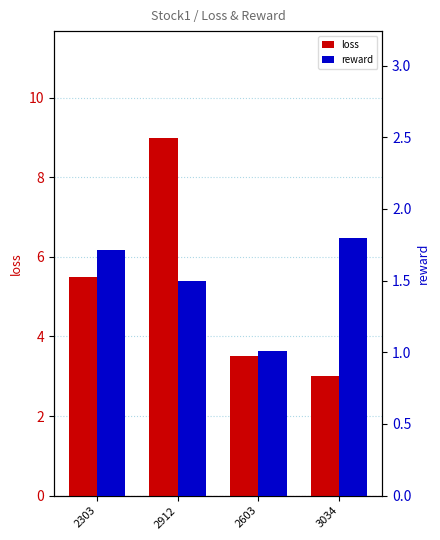

What are all the series names shown in the legend?

loss, reward